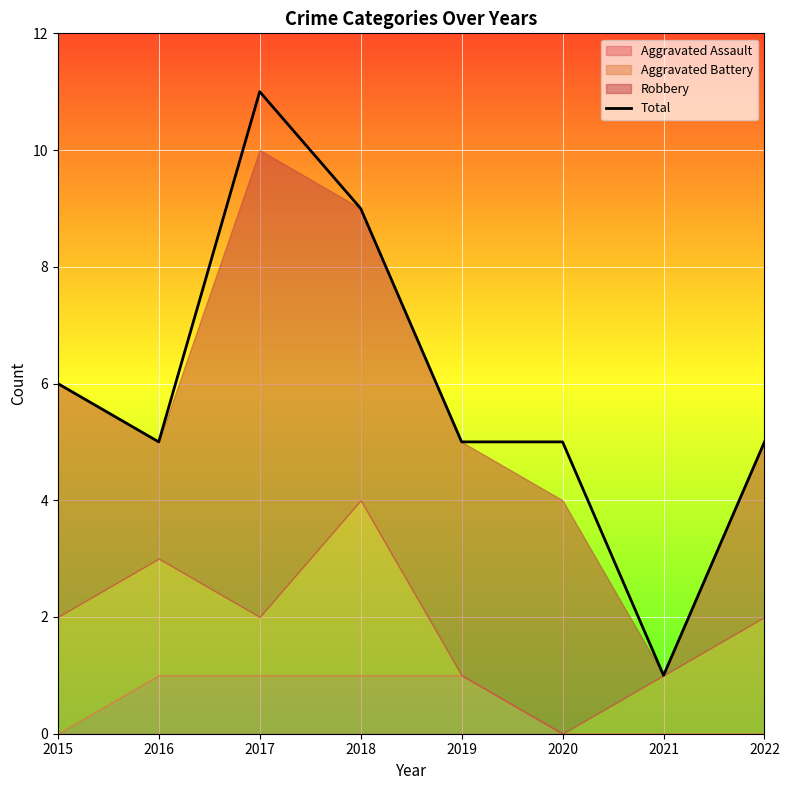

What is the ratio of the value at 2016 to the value at 2015?

0.8